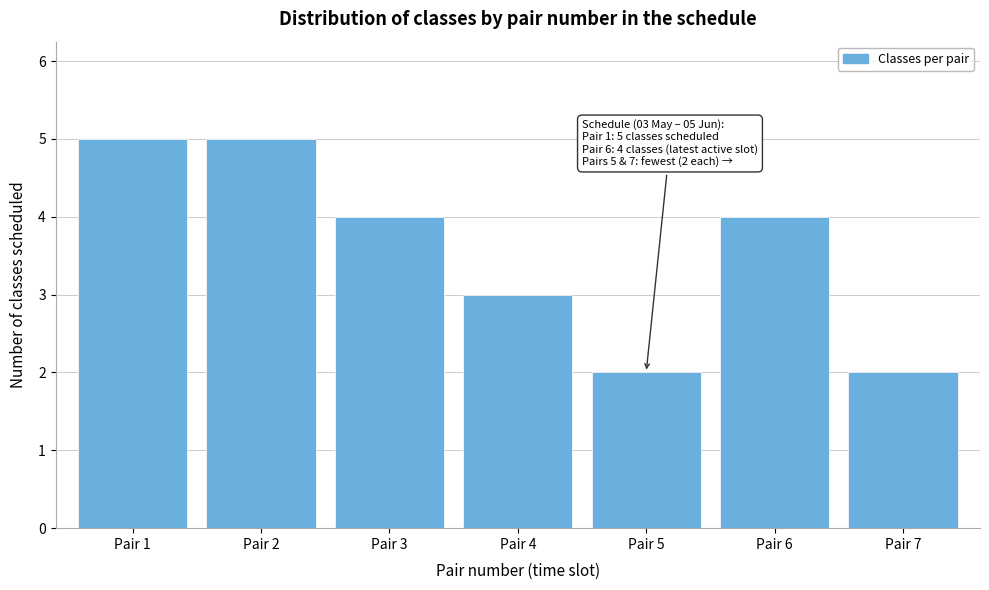

Reading left to right, list all the values displayed in this chart.

Pair 1=5	Pair 2=5	Pair 3=4	Pair 4=3	Pair 5=2	Pair 6=4	Pair 7=2